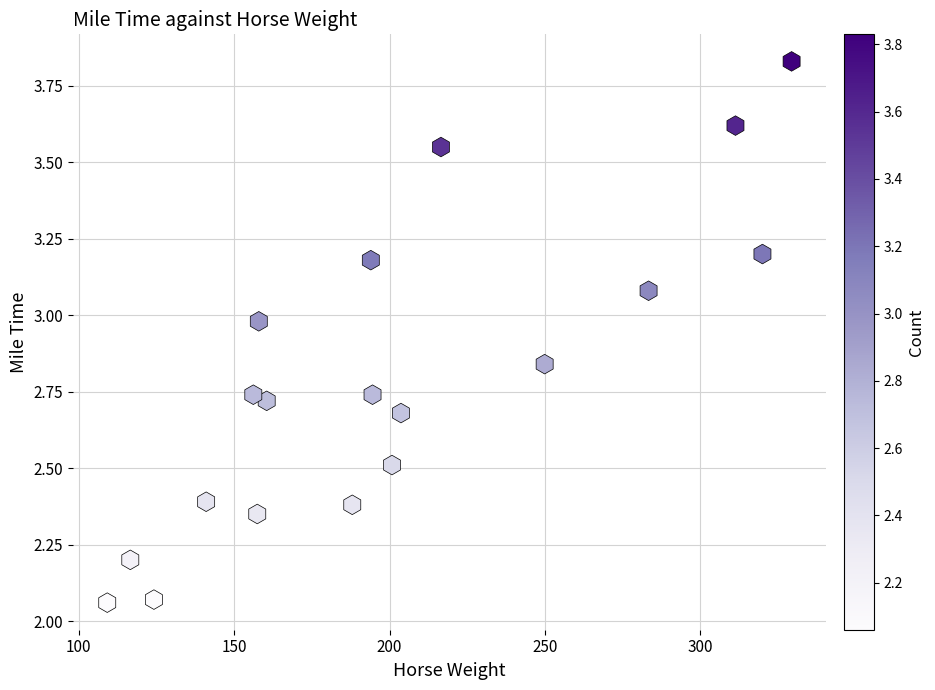

What is the range of X values (max minus min)?

220.2